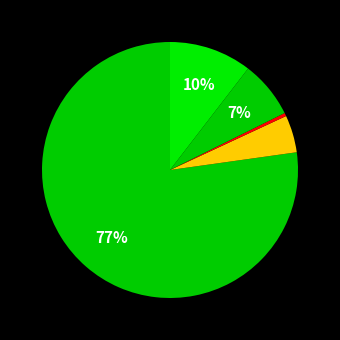

How many segments does this pie chart have?

5